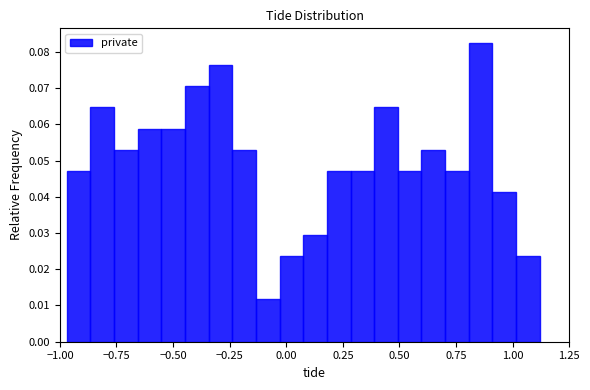

Read against the x-axis, roughly where is the centre of the tallest bar?

0.85